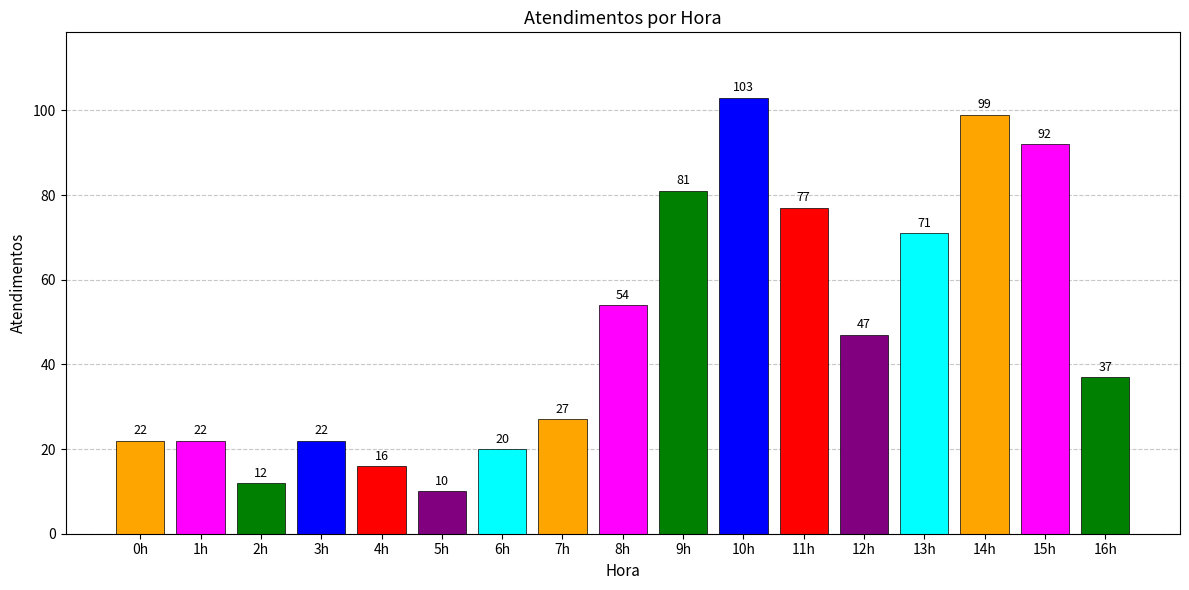

Reading left to right, transcribe all the data shown in this chart.

0h=22	1h=22	2h=12	3h=22	4h=16	5h=10	6h=20	7h=27	8h=54	9h=81	10h=103	11h=77	12h=47	13h=71	14h=99	15h=92	16h=37